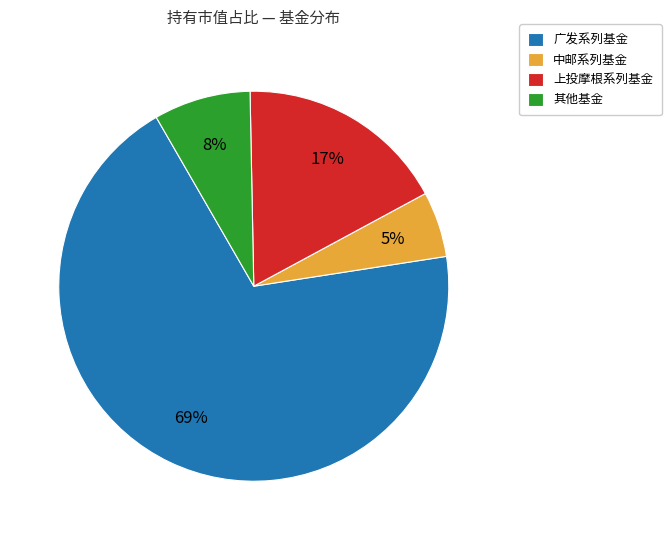

Which category accounts for the majority?

广发系列基金